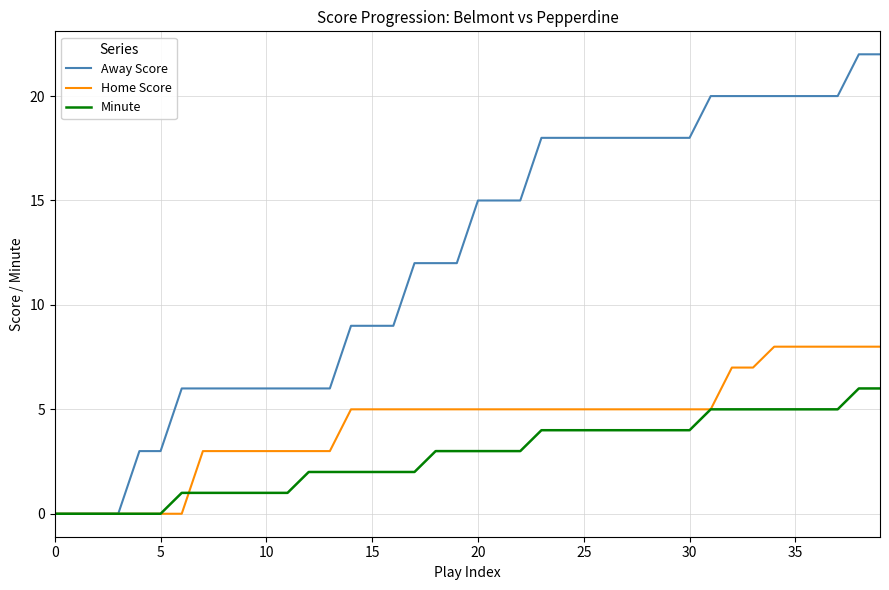

Is this an area chart (filled region under the line)?

No